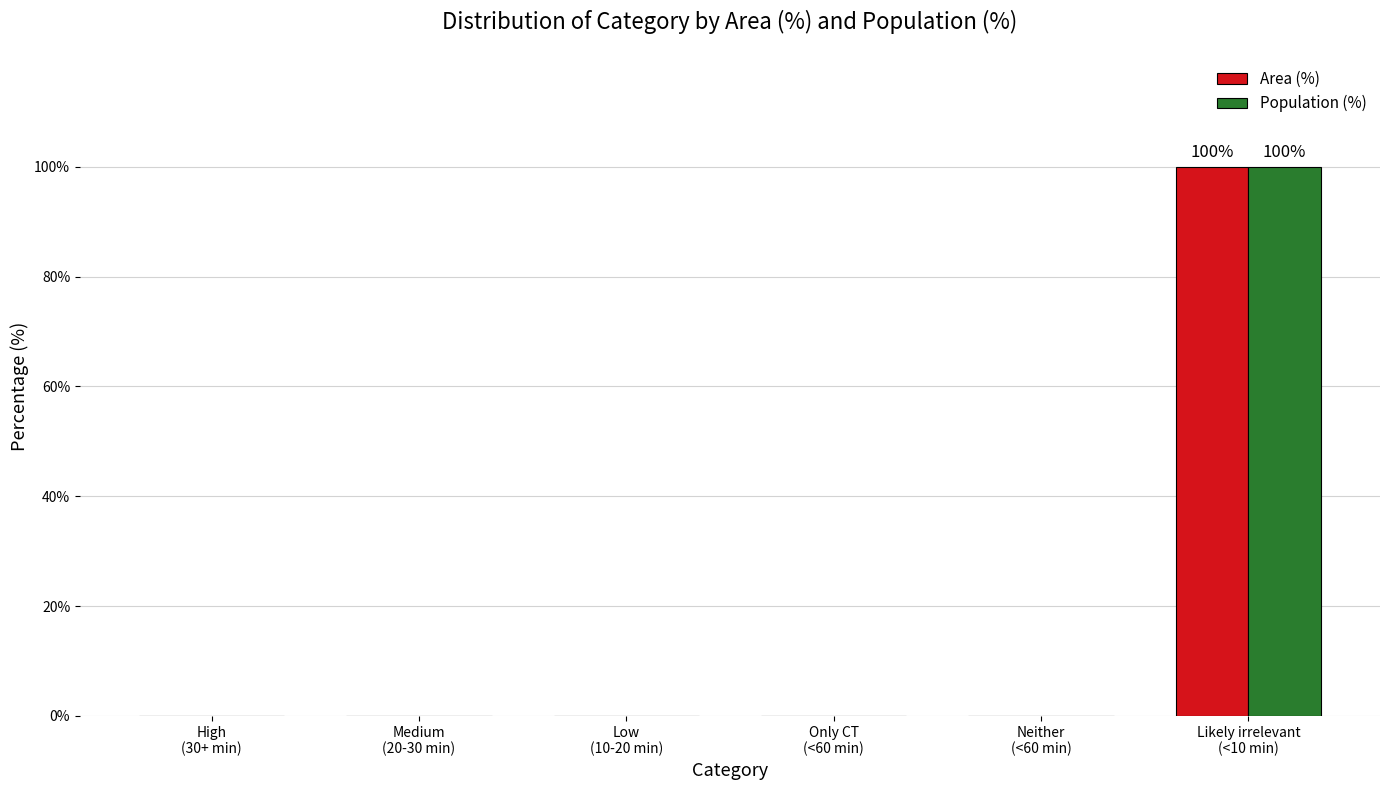

Reading right to left, extract all data points from this chart.

Area (%): 100	0	0	0	0	0
Population (%): 100	0	0	0	0	0